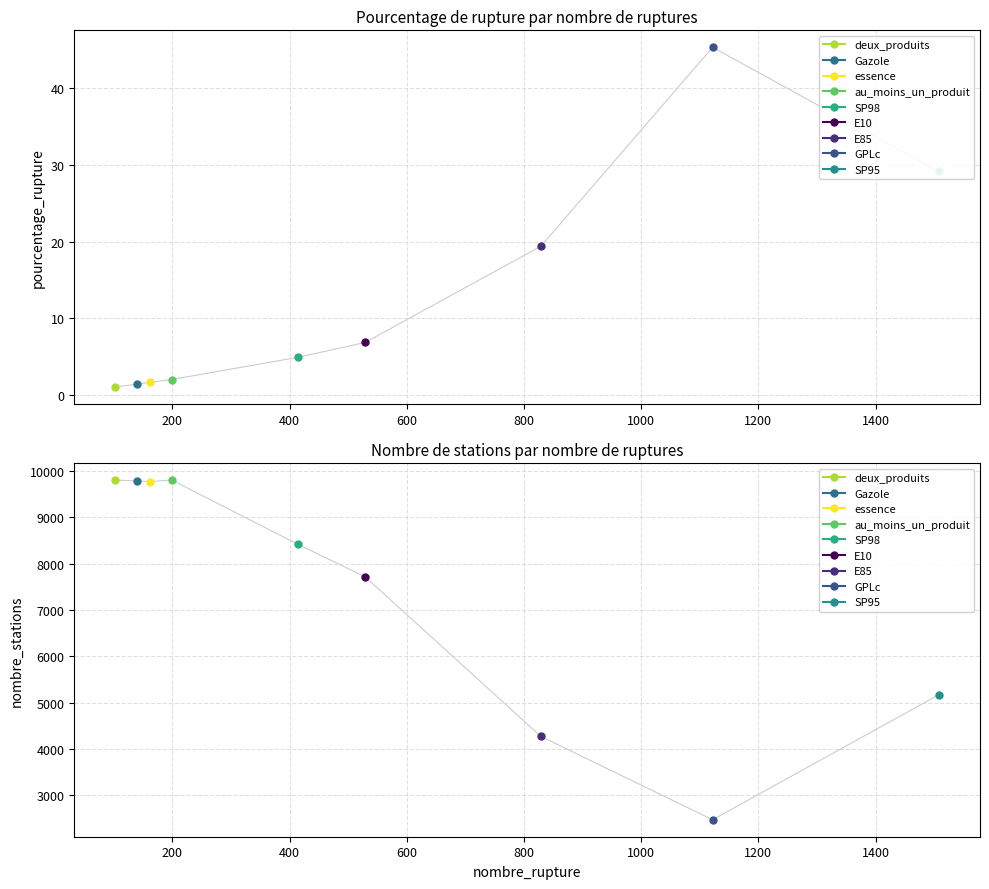

True or false: pourcentage_rupture and nombre_stations intersect in this chart.

False